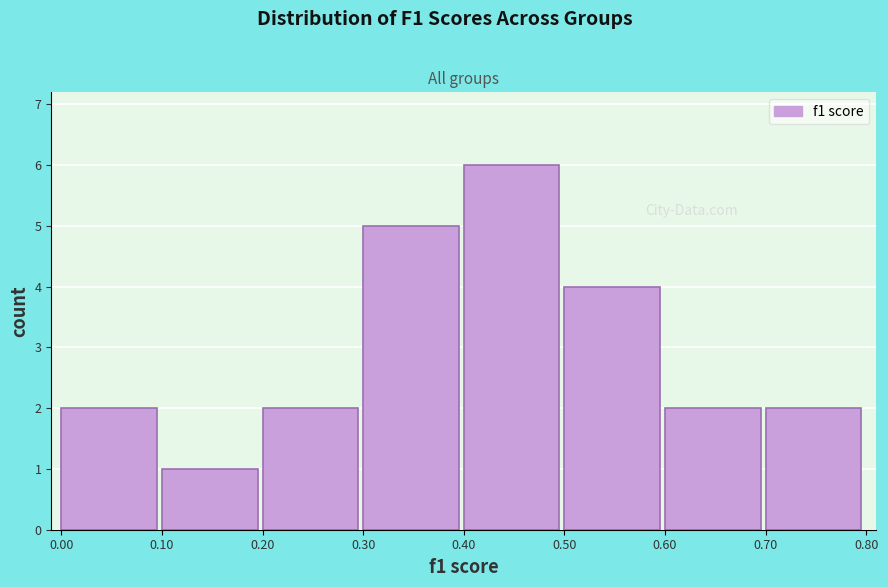

How tall is the bar that spans 0.30 to 0.40 on the x-axis? The values are not printed on the chart, so give them approximately, as read against the axis.

5